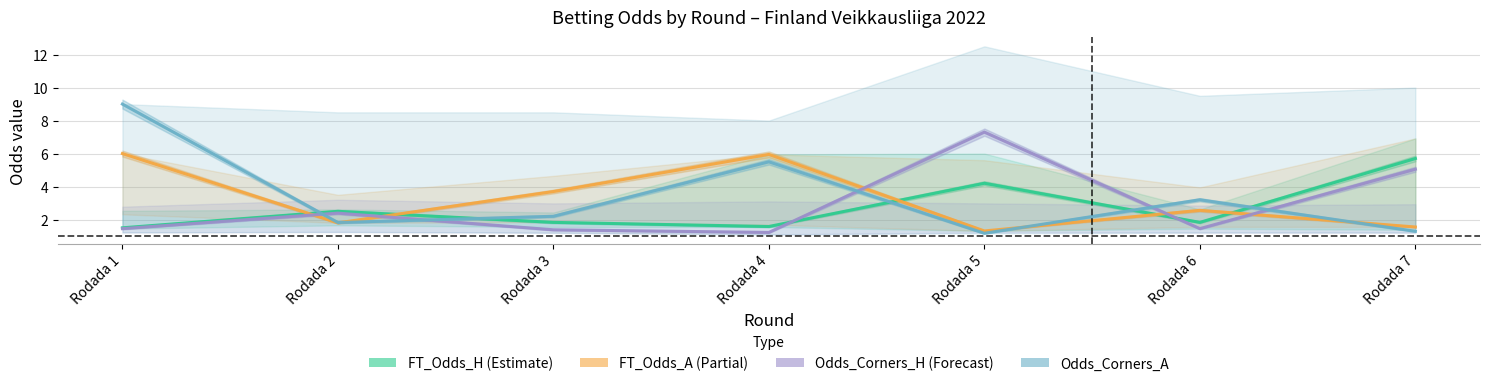

Which series changed the most between Rodada 2 and Rodada 5?

Odds_Corners_H (Forecast)